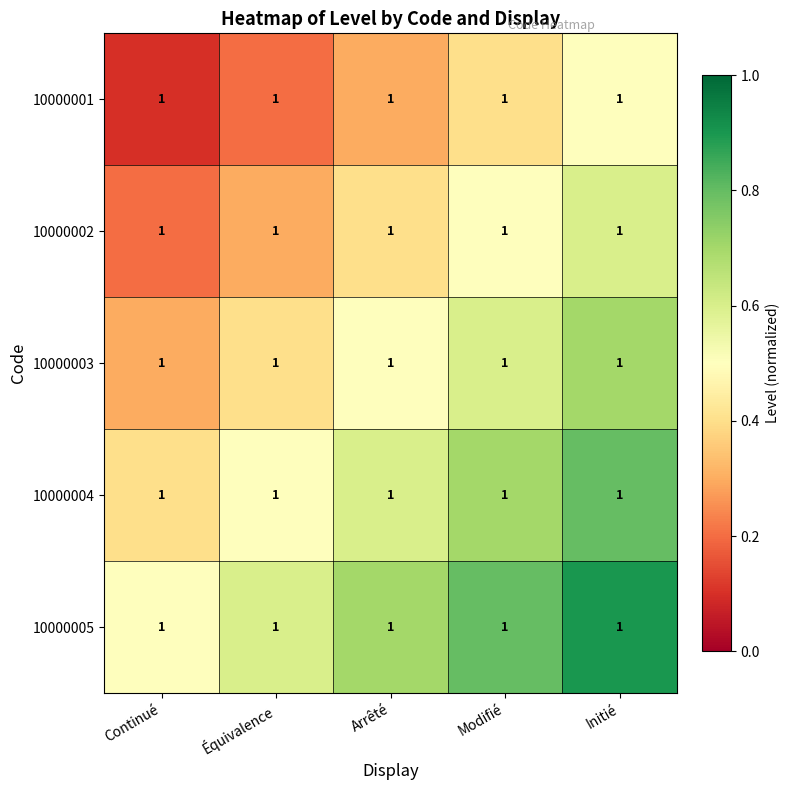

Which category has the highest value in the 10000004 series?

Initié